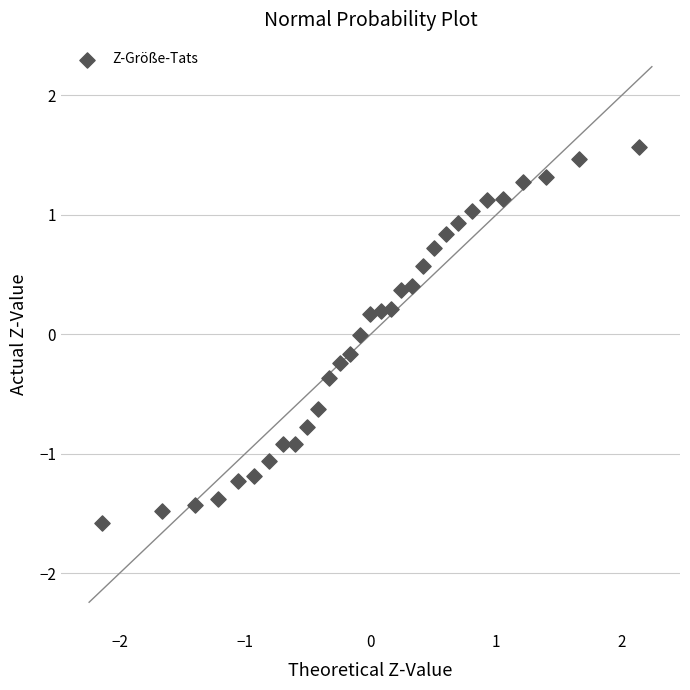

What is the range of Y values (max minus min)?

3.1